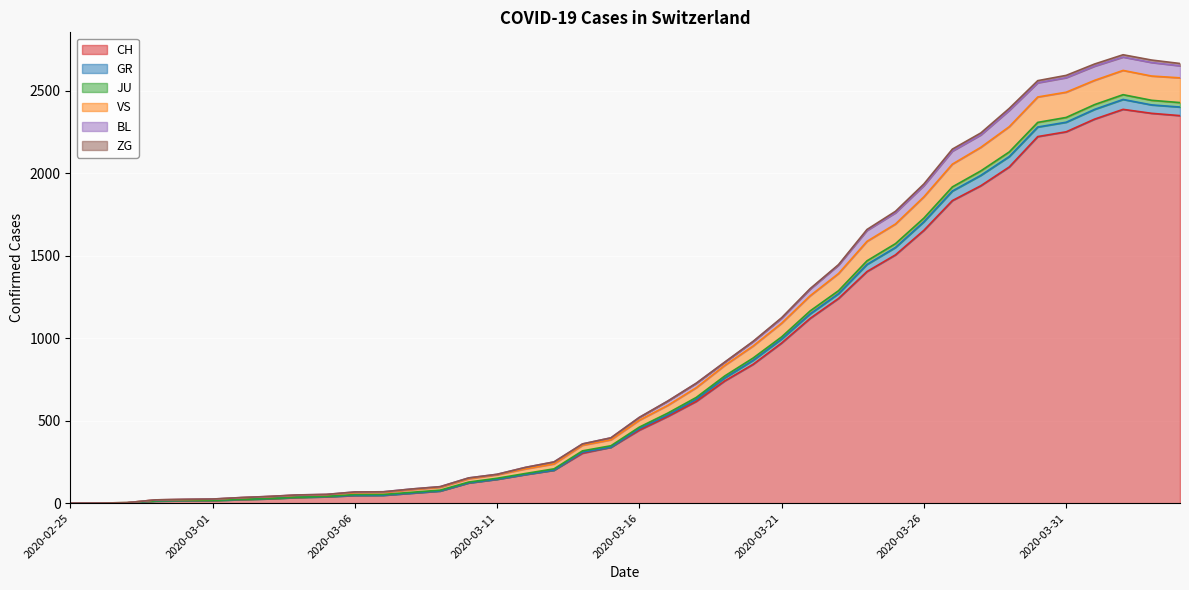

What is the highest value of the CH series?

2387